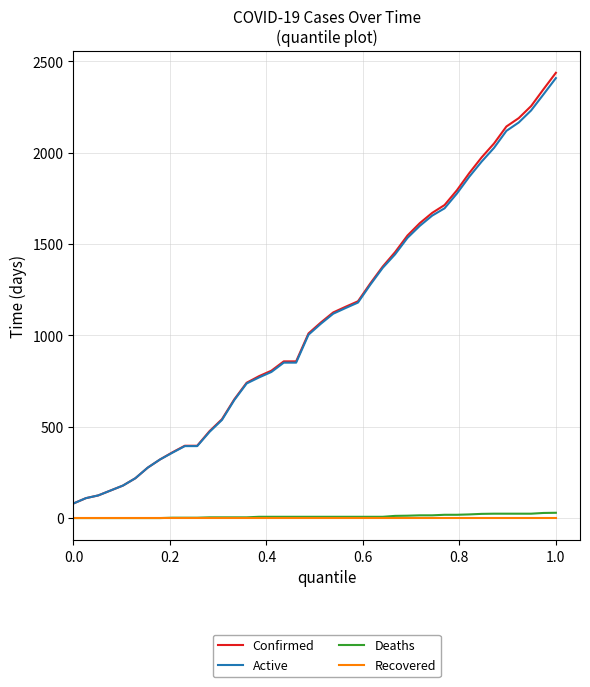

Which series has the widest spread of values?

Confirmed